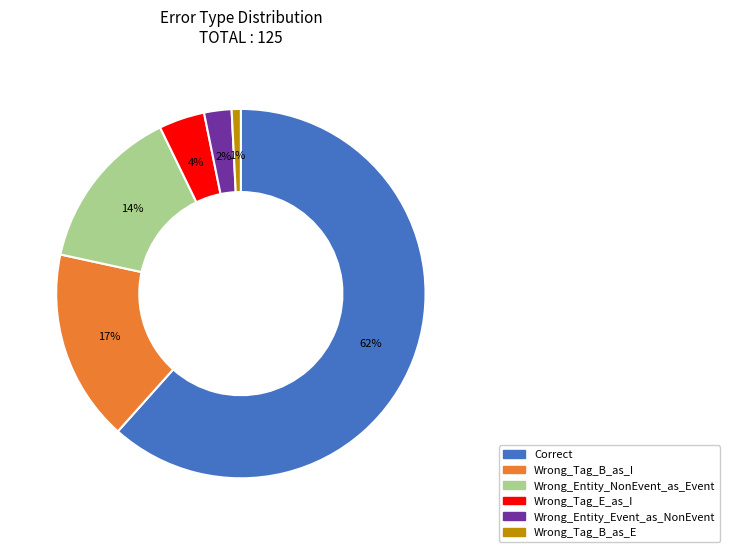

To the nearest percent, what portion does Wrong_Tag_B_as_E represent?

1%